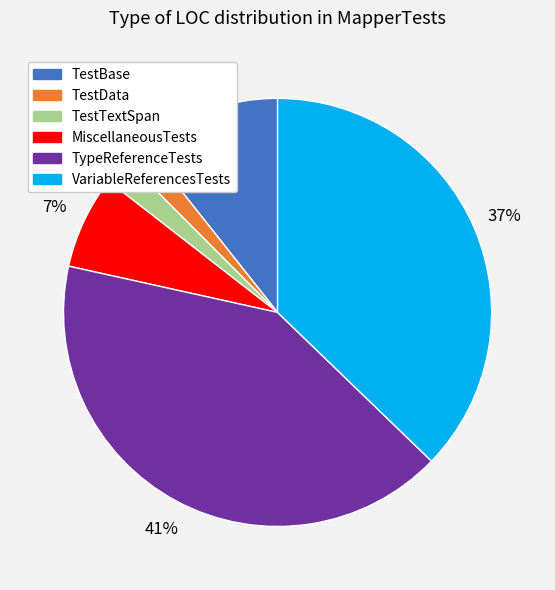

To the nearest percent, what portion does TestBase represent?

11%